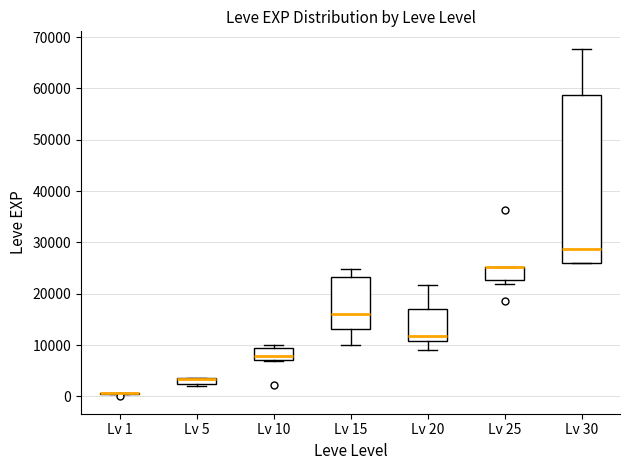

Where does the median line of the box for Lv 20 sit on the y-axis? The values are not printed on the chart, so give them approximately, as read against the axis.

12000